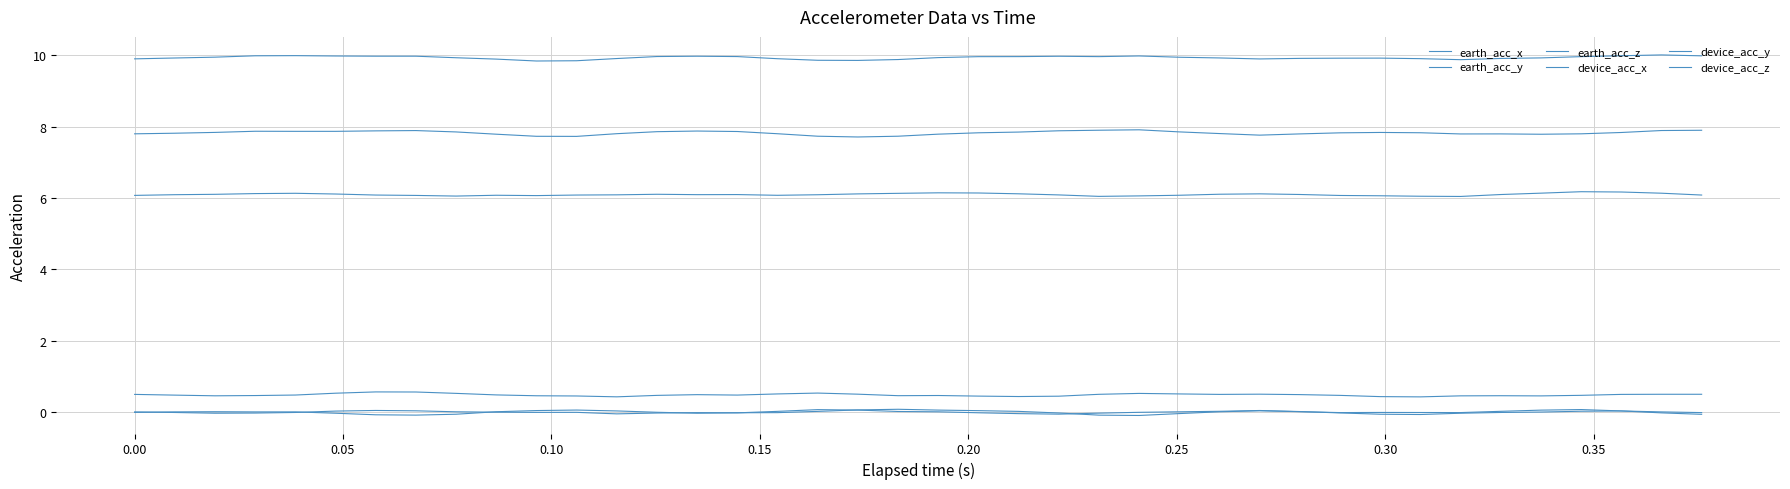

At which category does earth_acc_y reach its first local peak?

0.05